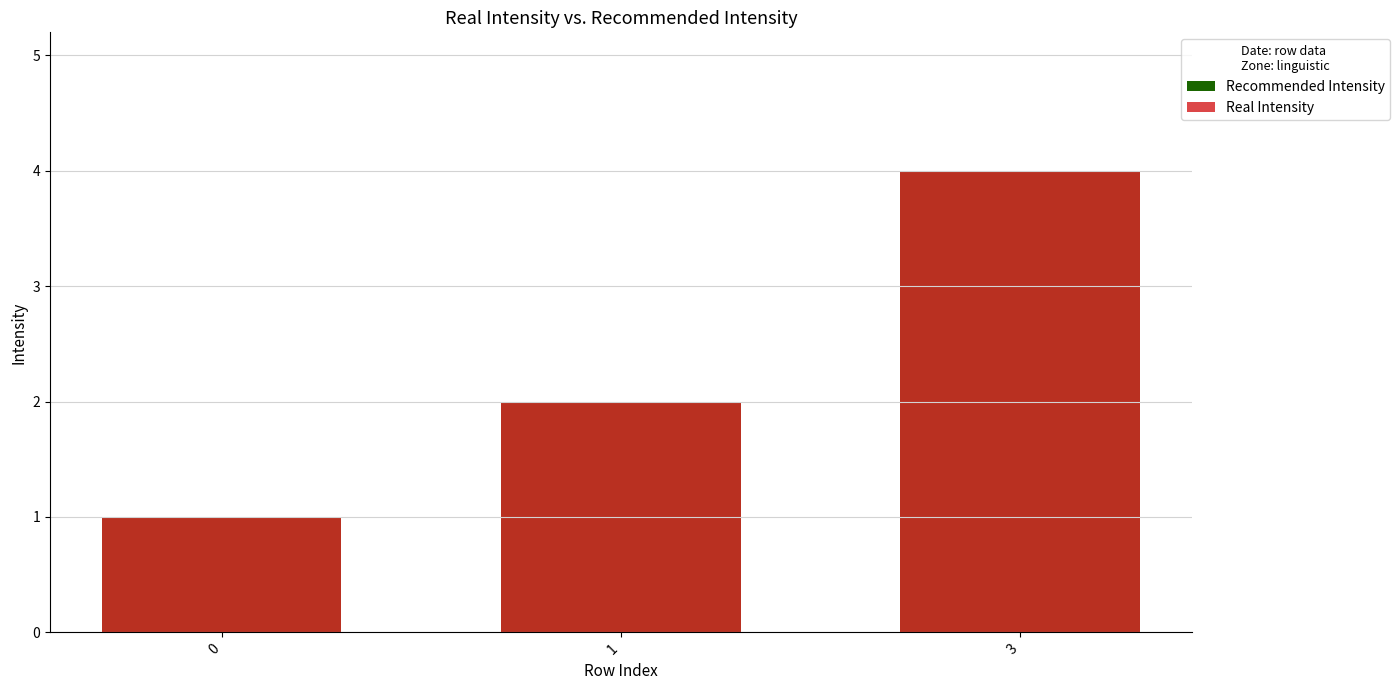

Rank the categories by Real Intensity value from lowest to highest.

0, 1, 3